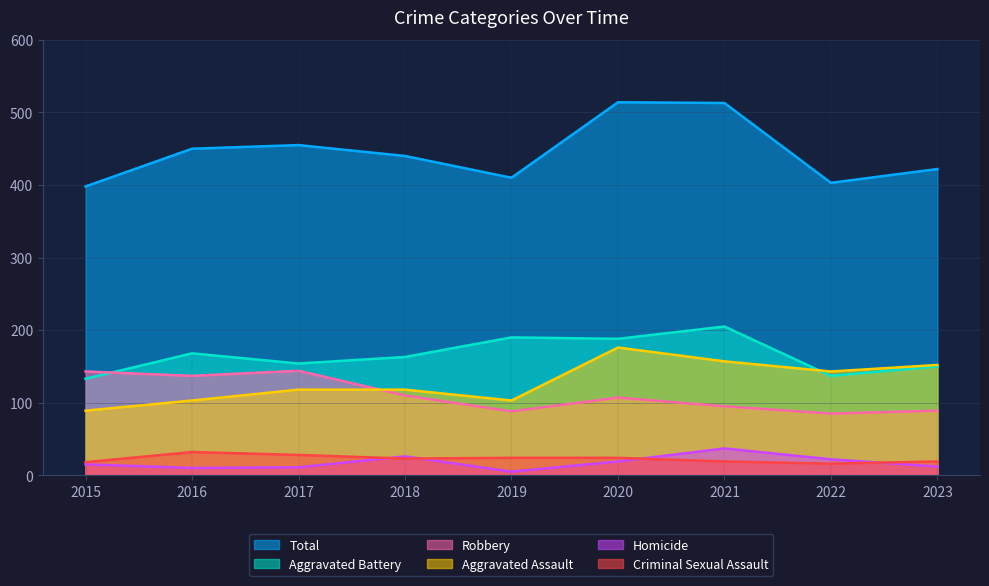

True or false: Homicide and Robbery cross at least once.

False